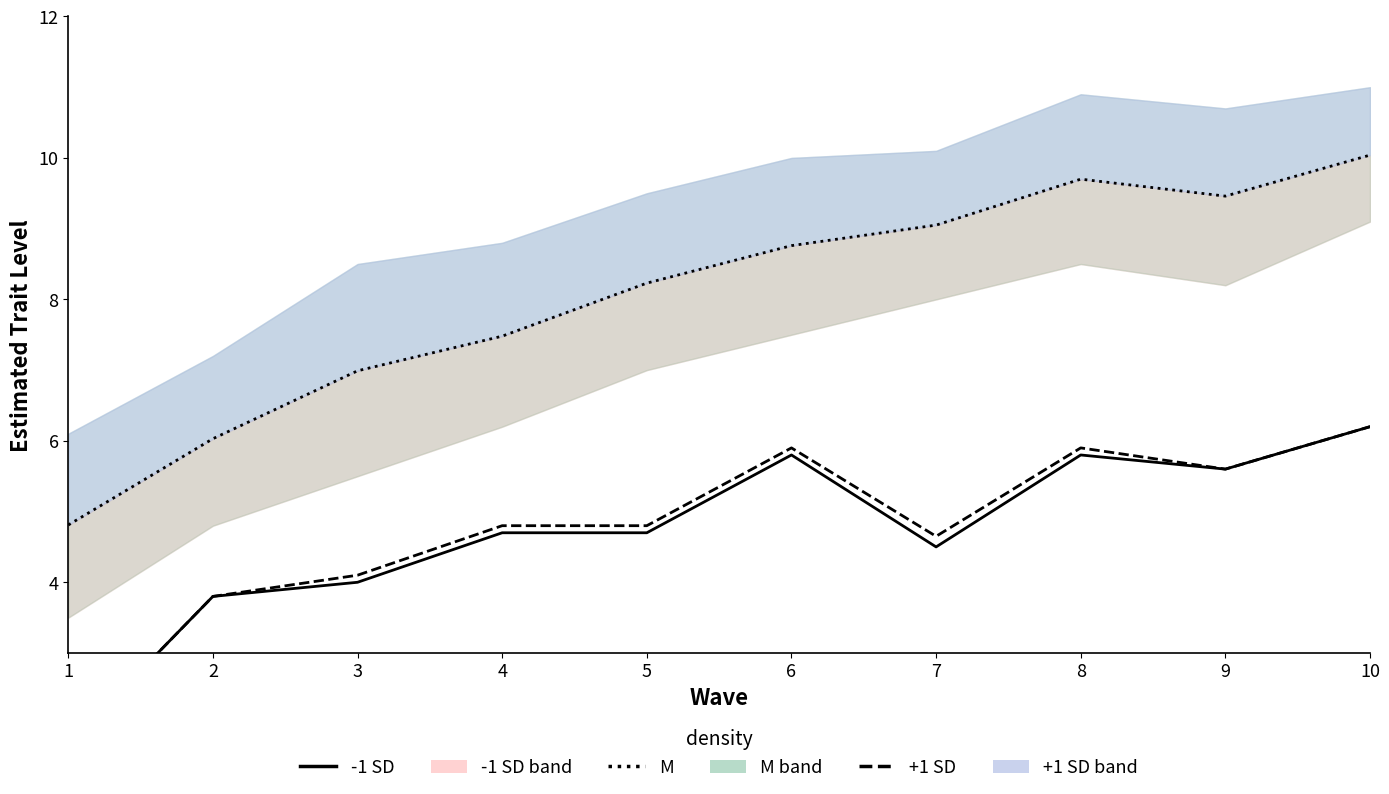

List the series in order of their peak value, highest first.

M line, -1 SD line, +1 SD line